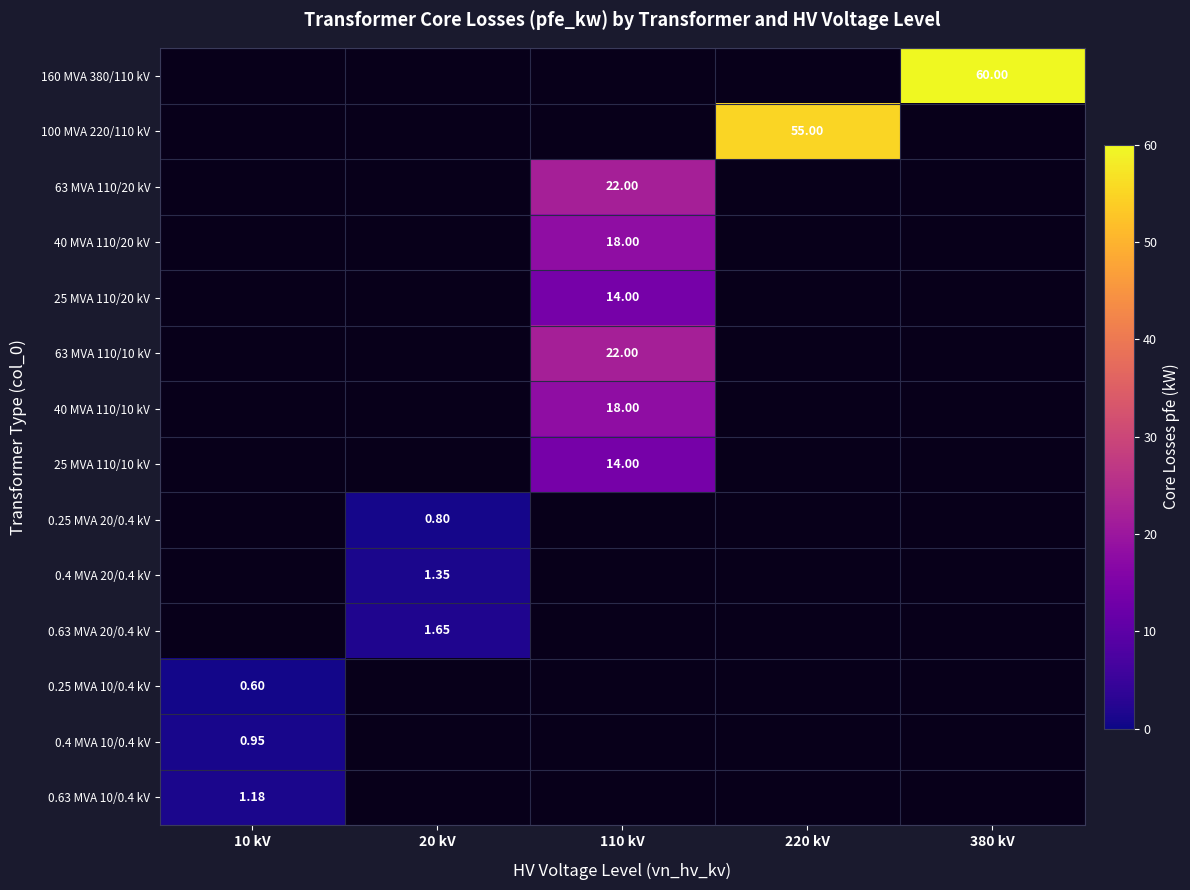

What is the approximate value of 0.25 MVA 20/0.4 kV at 20 kV?

0.8